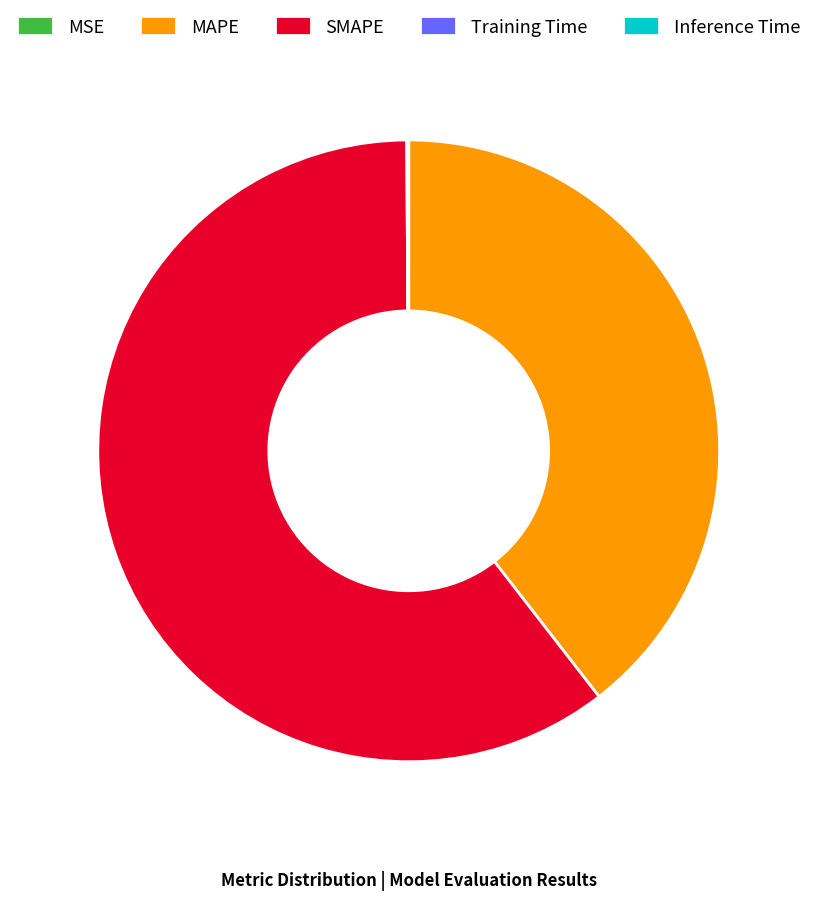

Is it true that SMAPE is 46% of the pie?

False